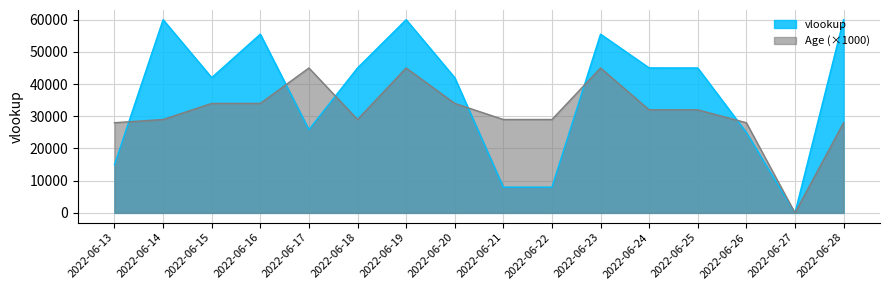

What is the difference between the maximum and minimum values in the Age series?

45000